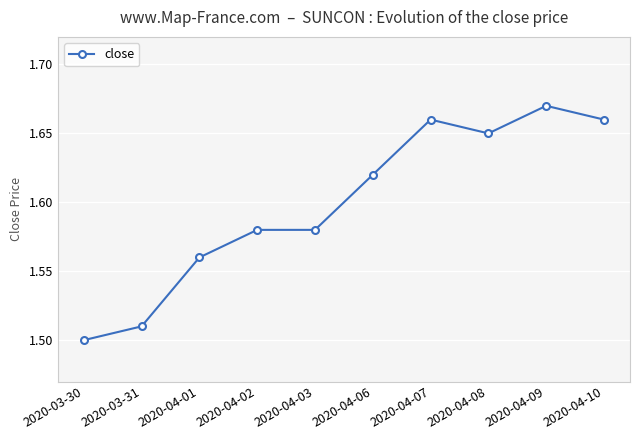

Does the chart display data point markers on the line(s)?

Yes